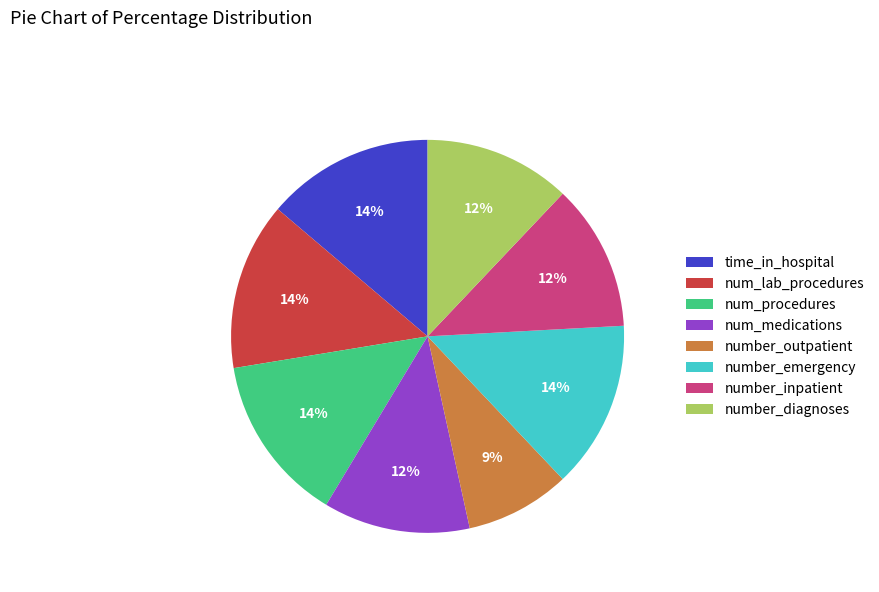

Which slice is the smallest?

number_outpatient